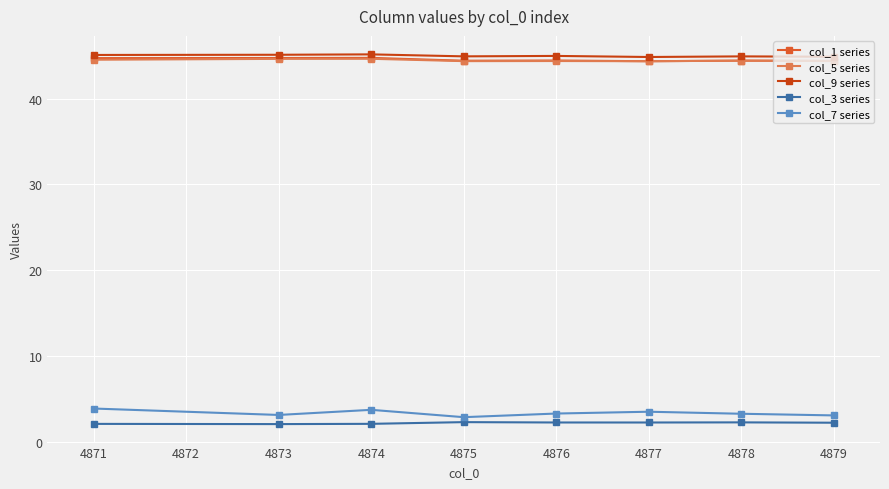

What are all the series names shown in the legend?

col_1 series, col_5 series, col_9 series, col_3 series, col_7 series